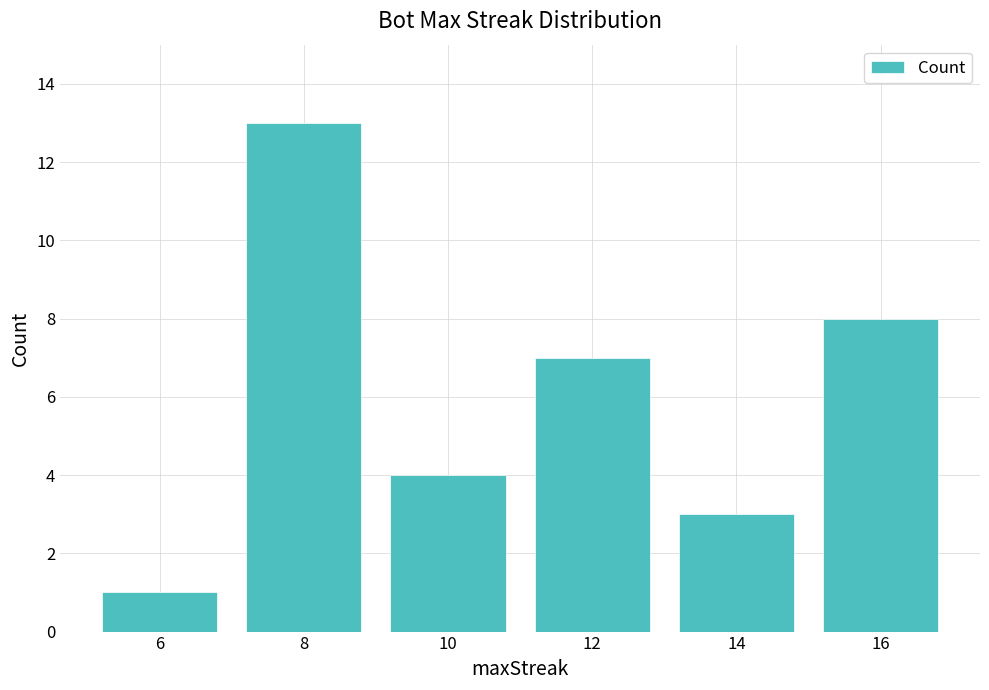

The chart shows a value of 1 at 6. True or false?

True